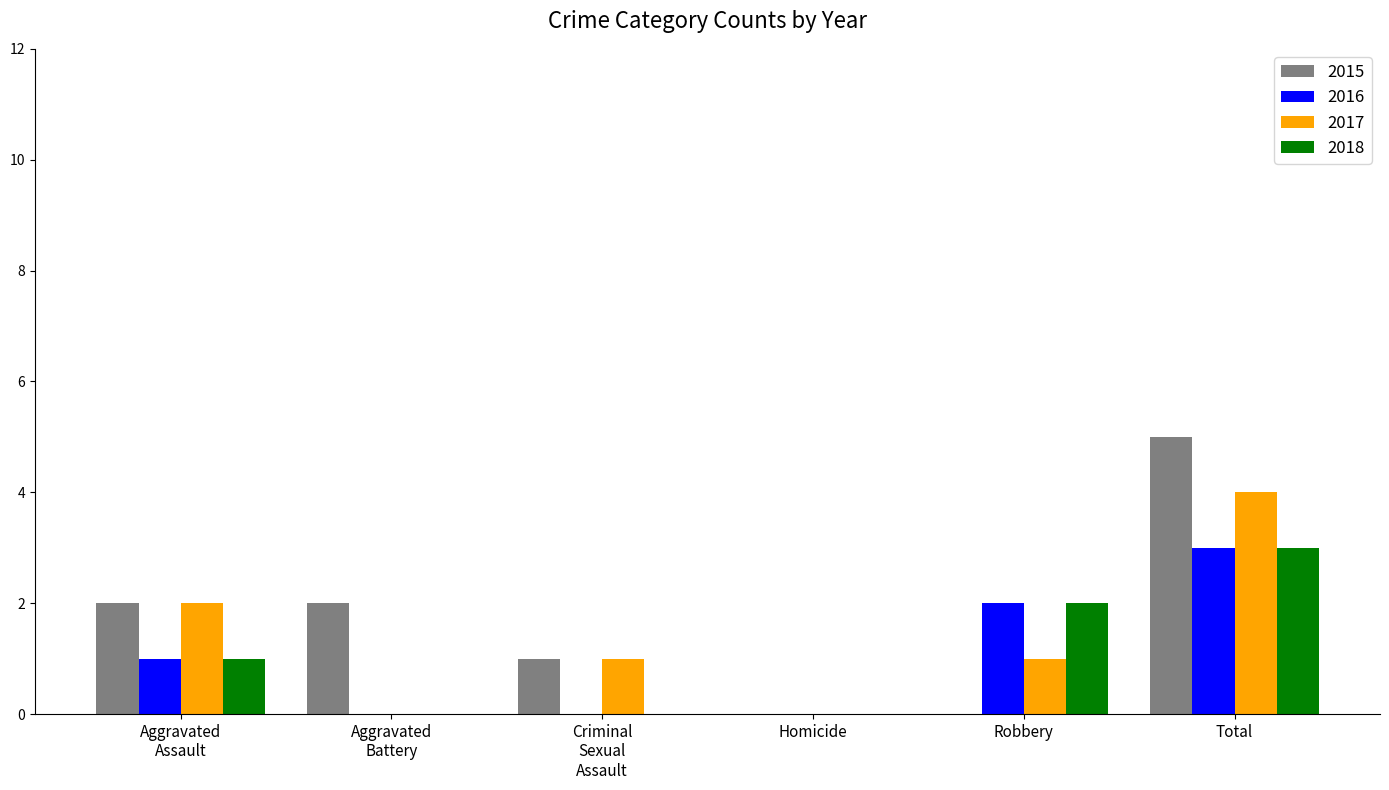

The 2015 series shows -3 at Robbery. True or false?

False